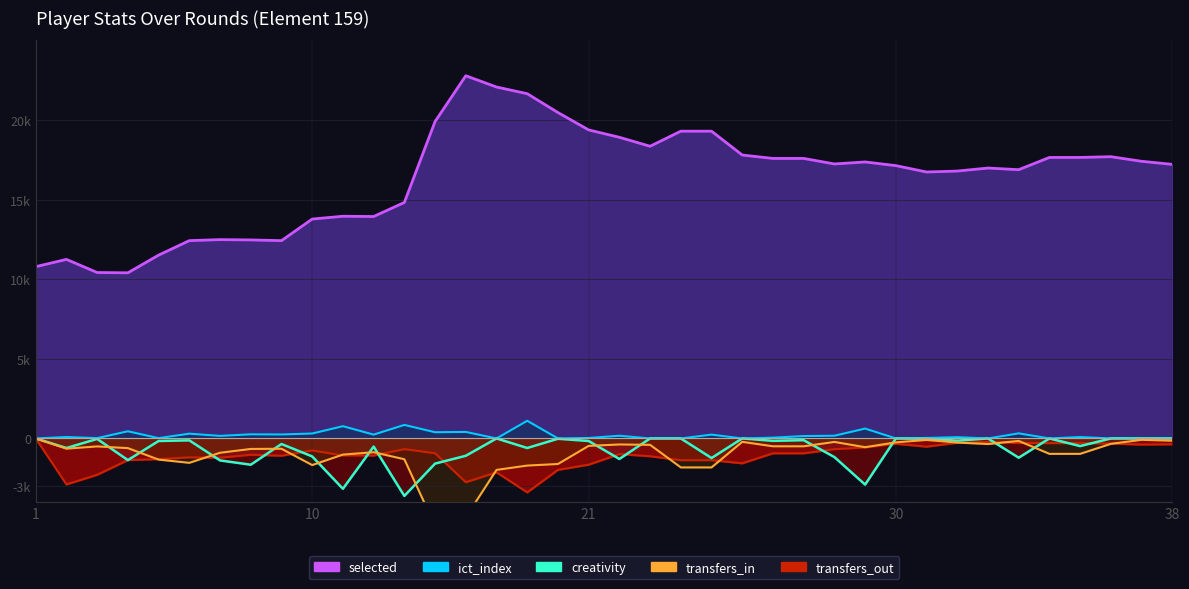

How many data points in creativity are less than 0?

27